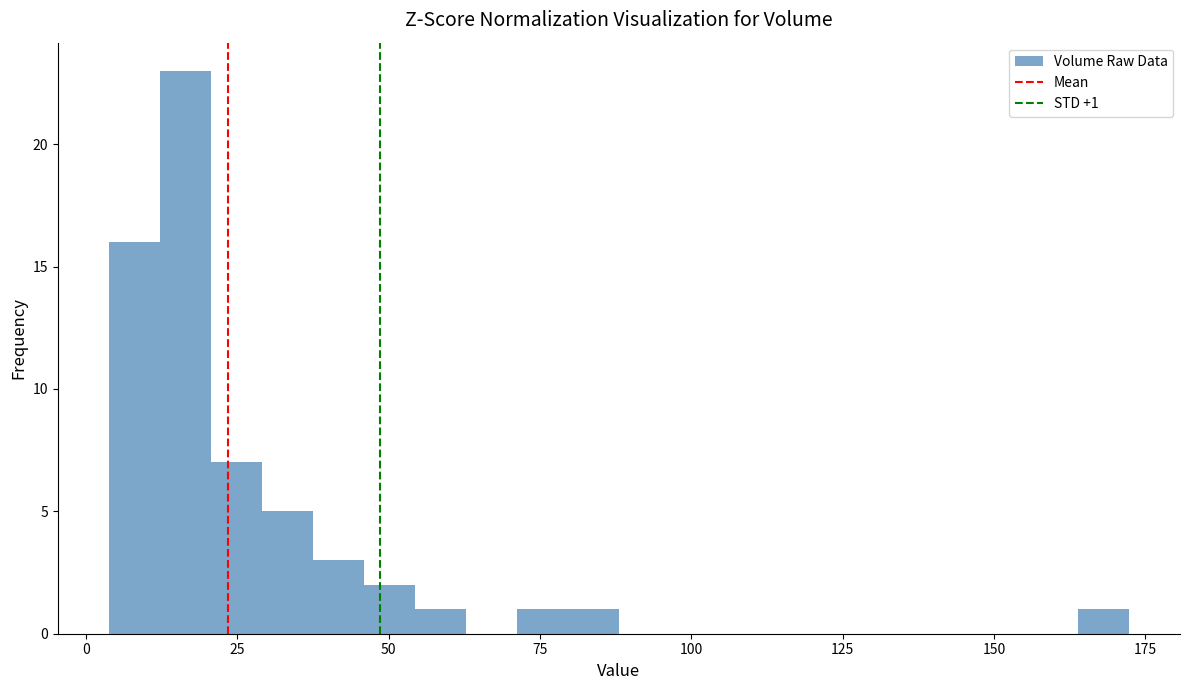

Around what value on the x-axis is the tallest bar? Give the approximate position of its centre, as read against the axis.

15